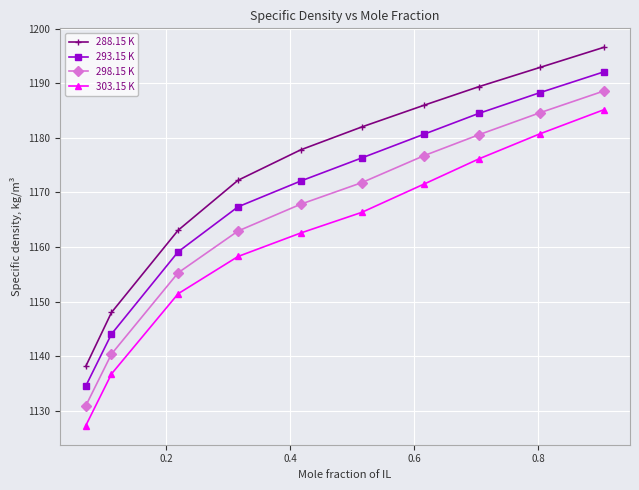

What is the lowest value of the 298.15 K series?

1130.9